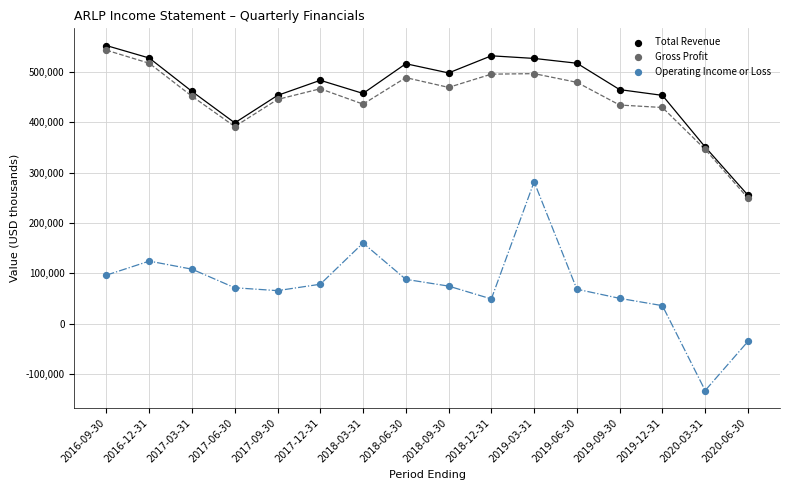

Which series contains the highest Y value?

Total Revenue